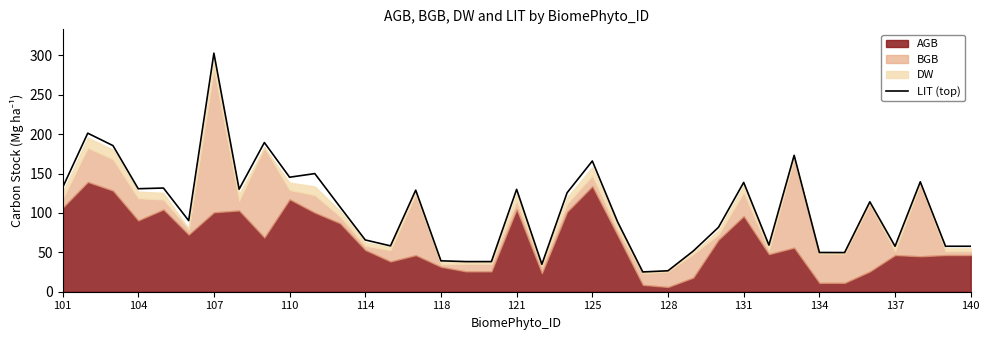

What is the minimum value for LIT (top)?

25.1